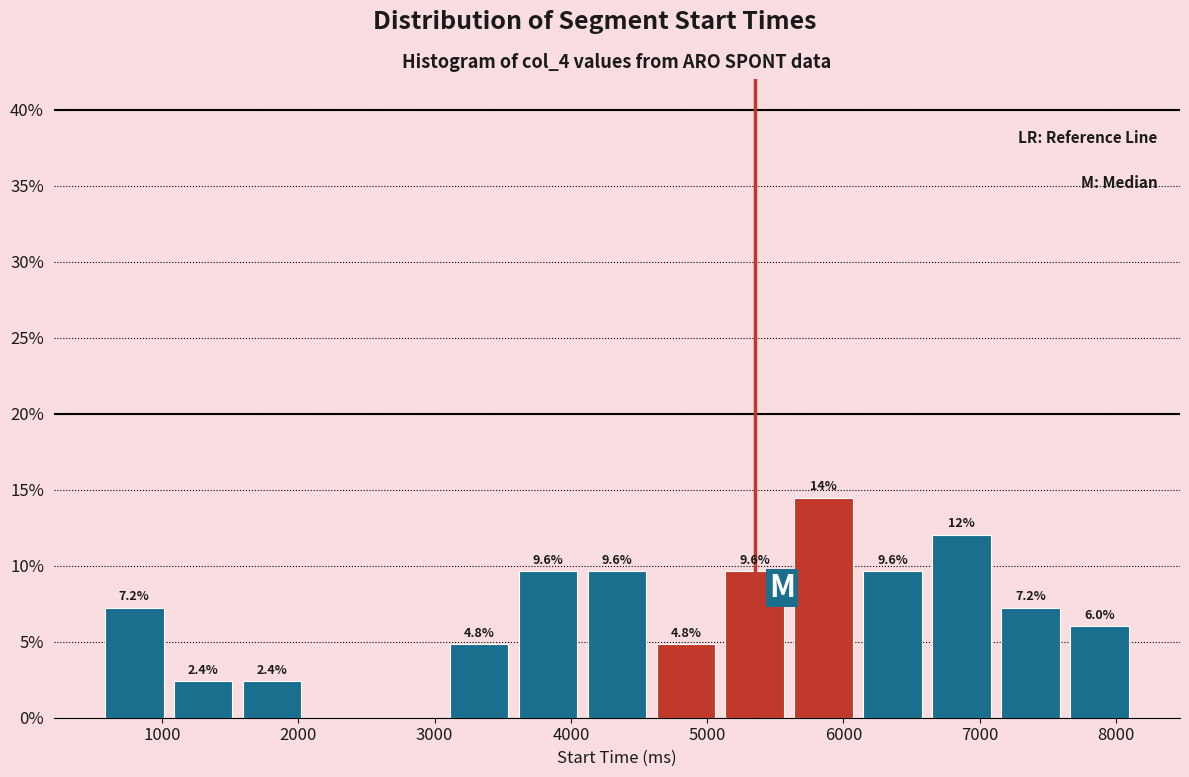

Which range on the x-axis has the tallest bar?

5600 to 6100